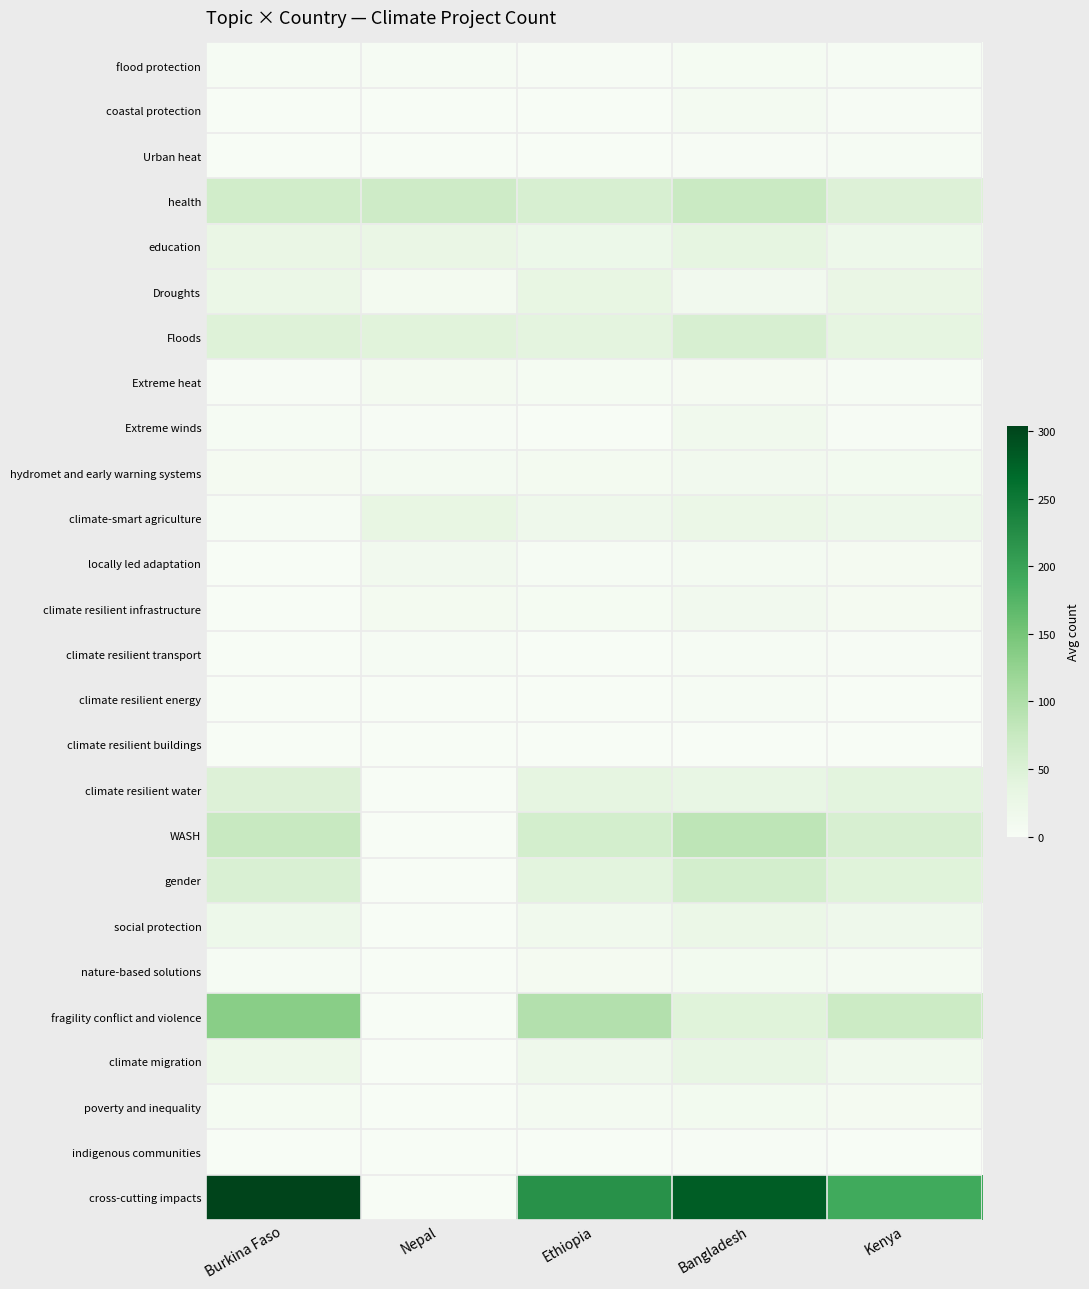

What is the total value across all series at Ethiopia?

689